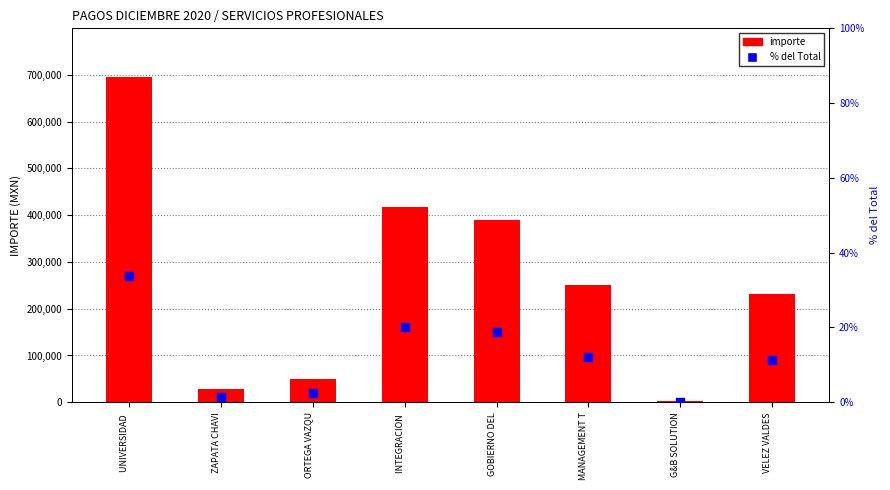

Which series contains the highest Y value?

importe